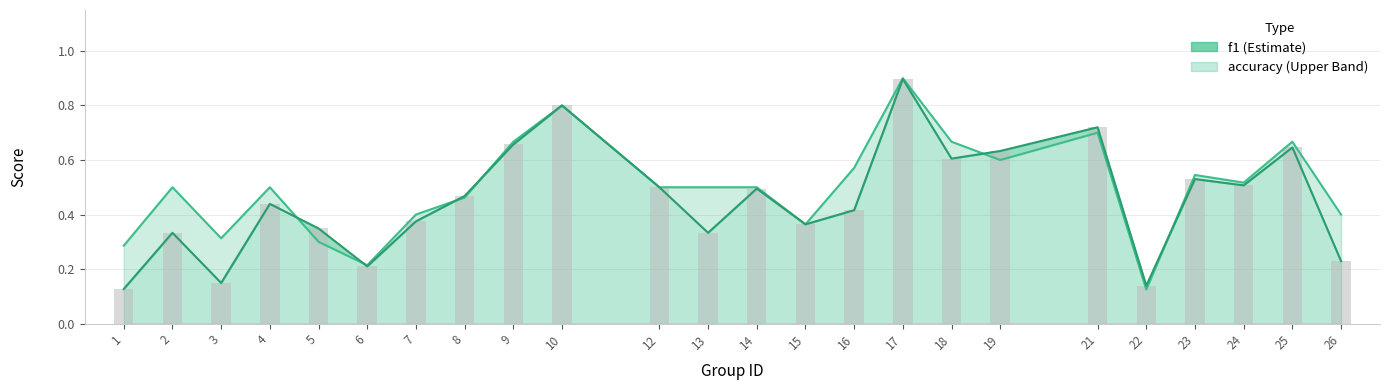

What is the minimum value for accuracy?

0.1